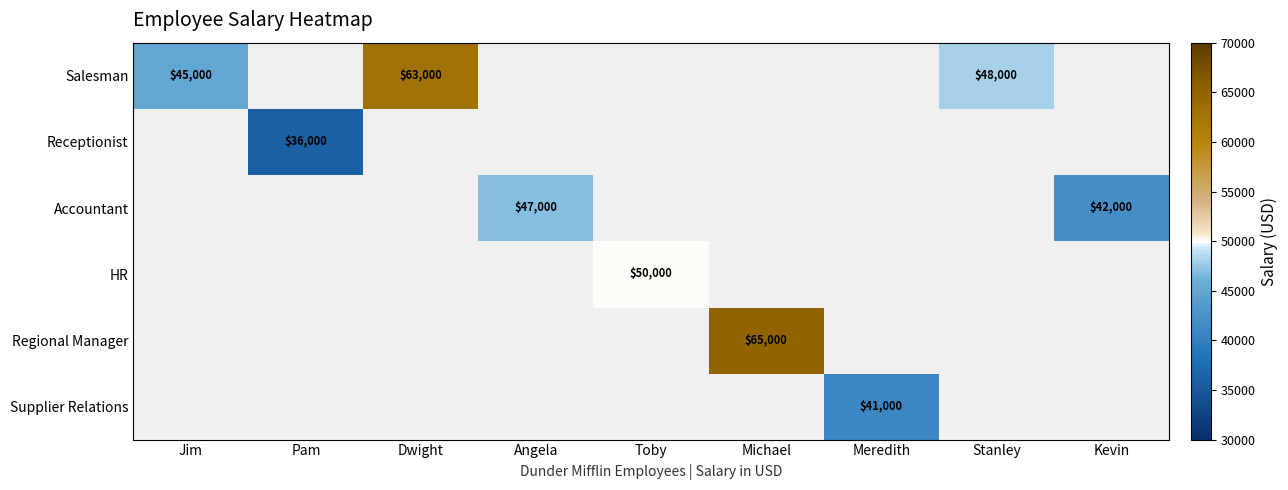

Is the value of Regional Manager at Michael greater than the value of Salesman at Dwight?

Yes